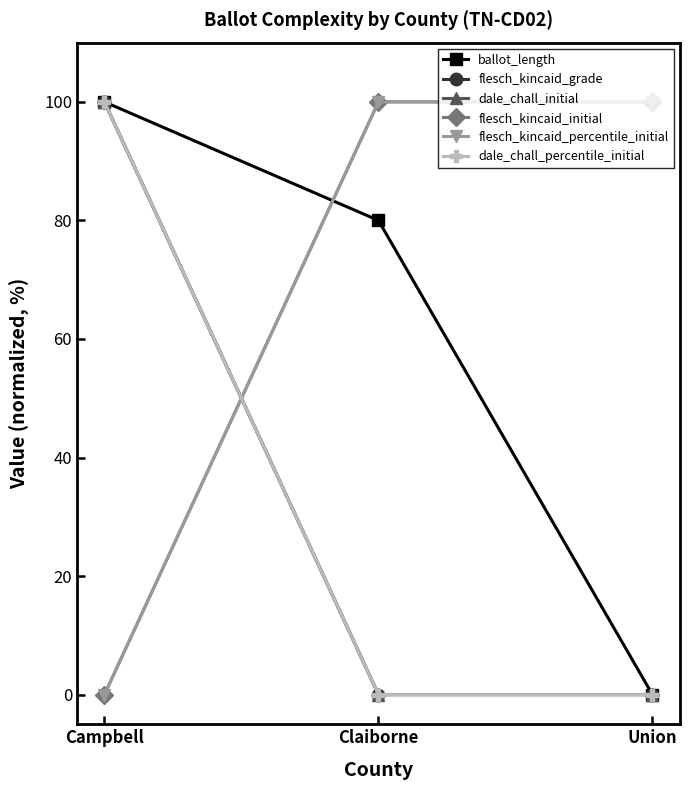

True or false: flesch_kincaid_percentile_initial has a value of 0 at Campbell.

True